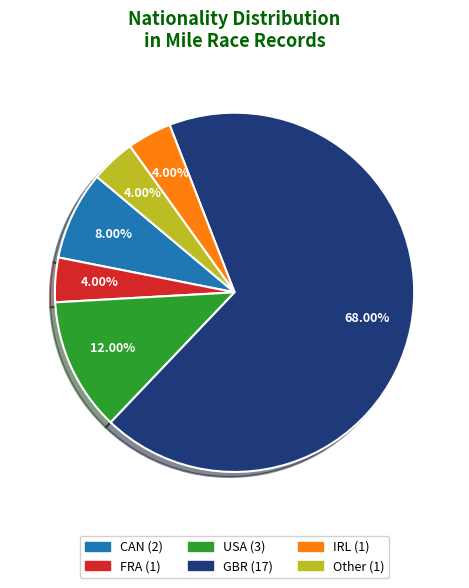

What percentage is the FRA slice, to the nearest percent?

4%